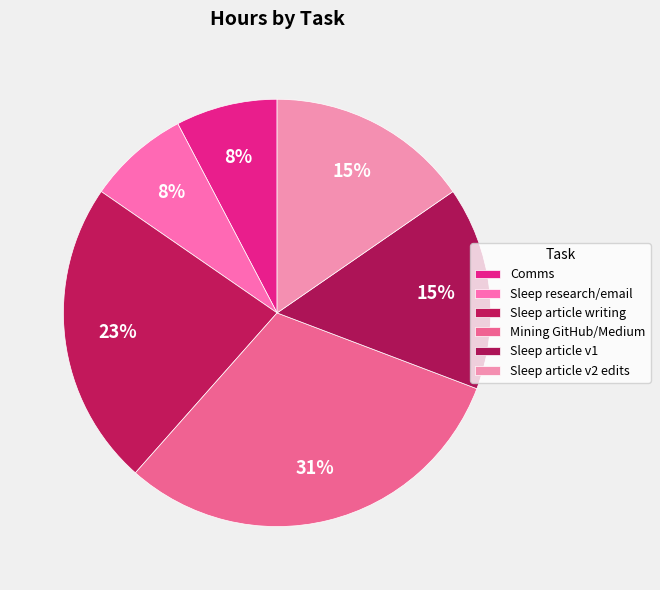

Combined, do Mining GitHub/Medium and Sleep research/email account for over 50%?

No